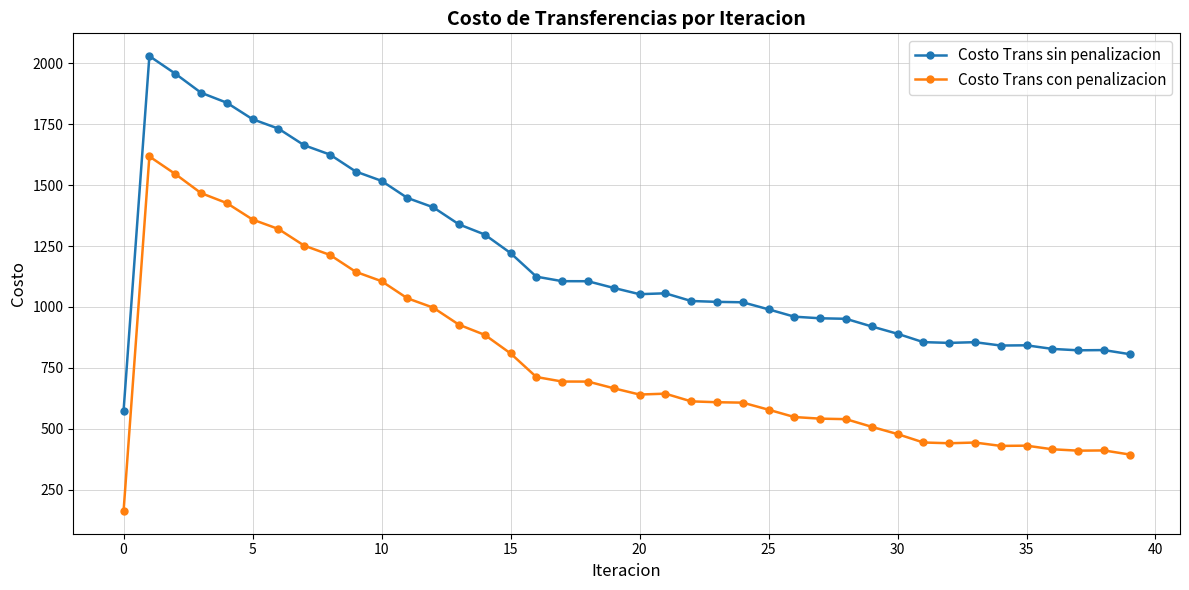

List the series in order of their overall mean, highest first.

Costo Trans sin penalizacion, Costo Trans con penalizacion